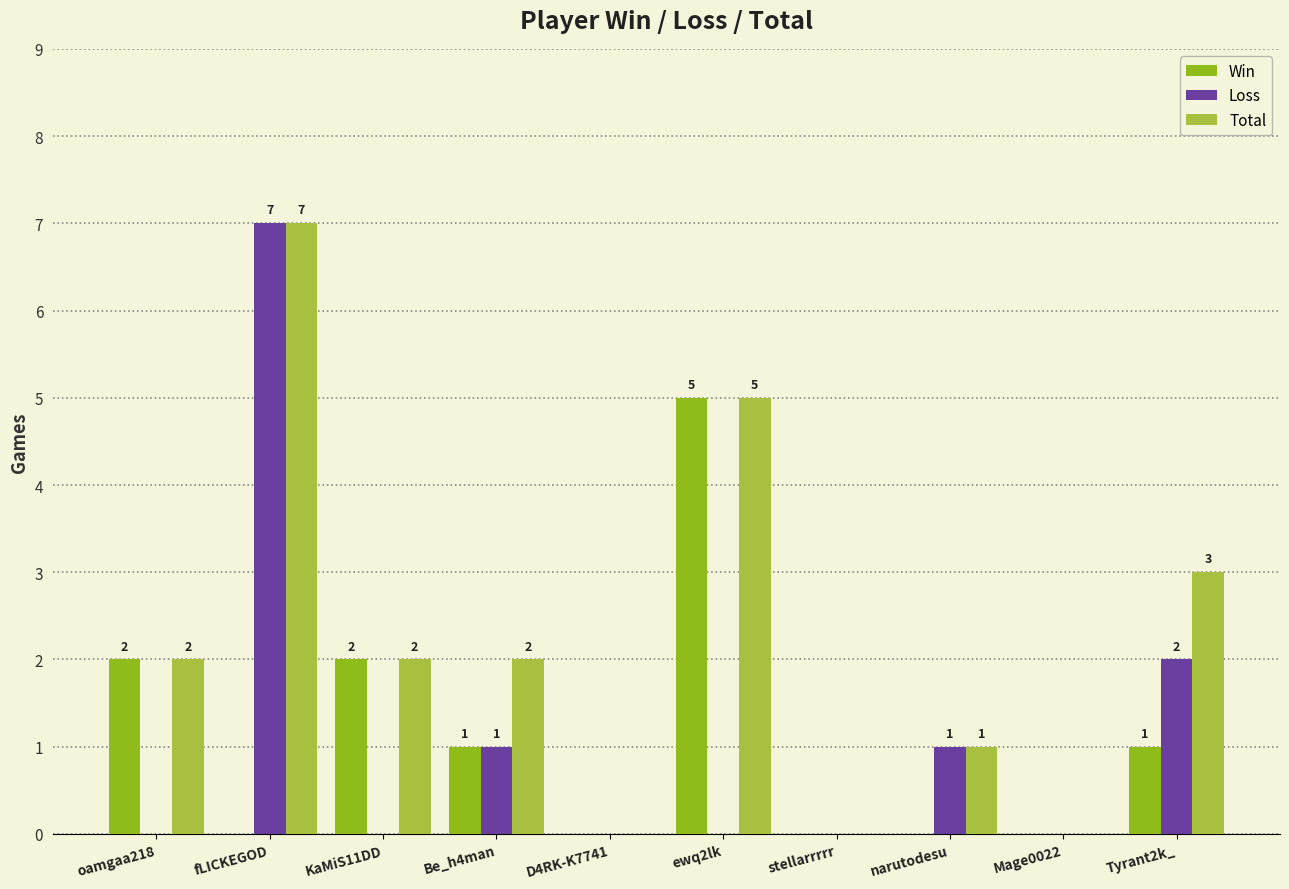

How many groups of bars are there?

10